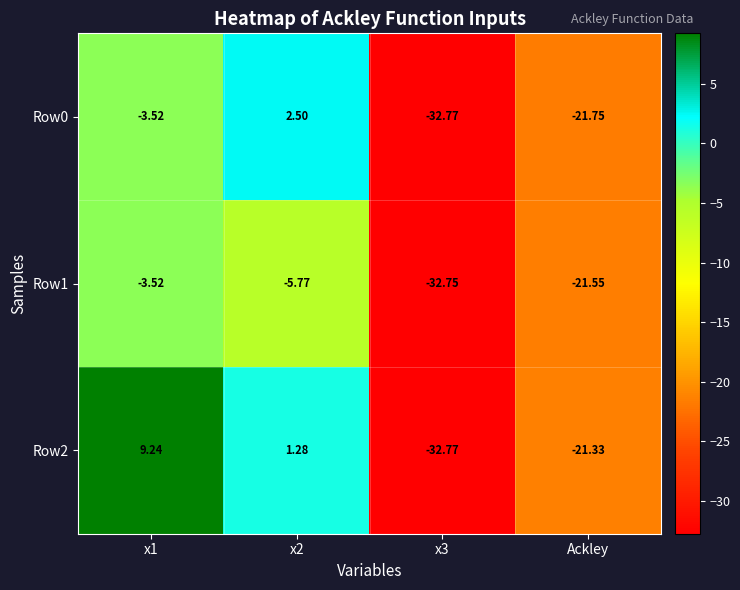

Which series has the largest range (max minus min)?

Row2